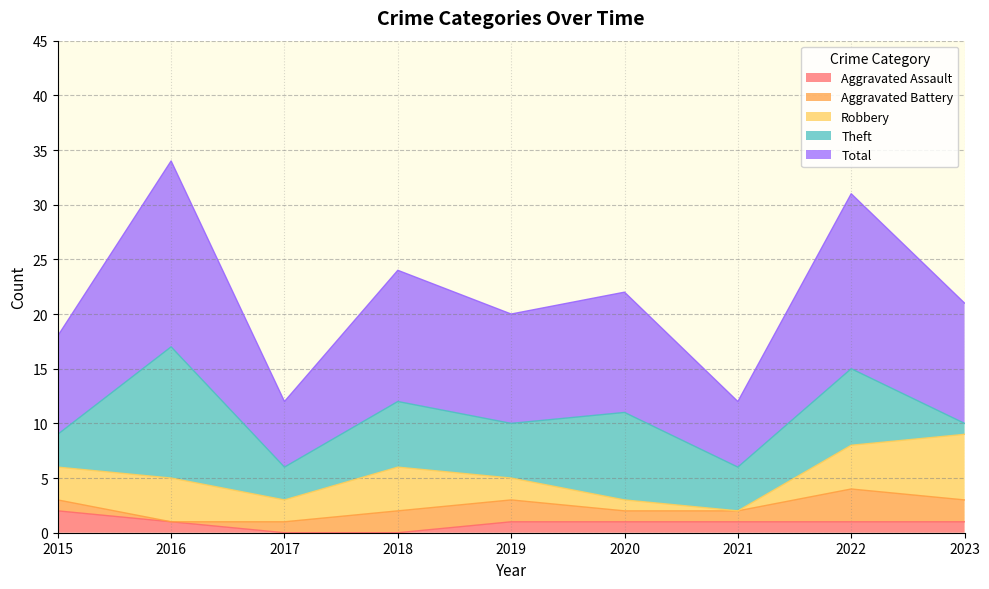

At which label is Aggravated Battery closest to 1?

2015